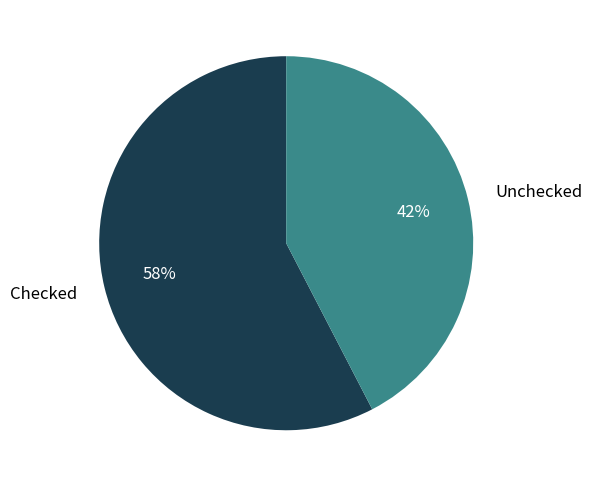

Rank the categories by value from lowest to highest.

Unchecked, Checked